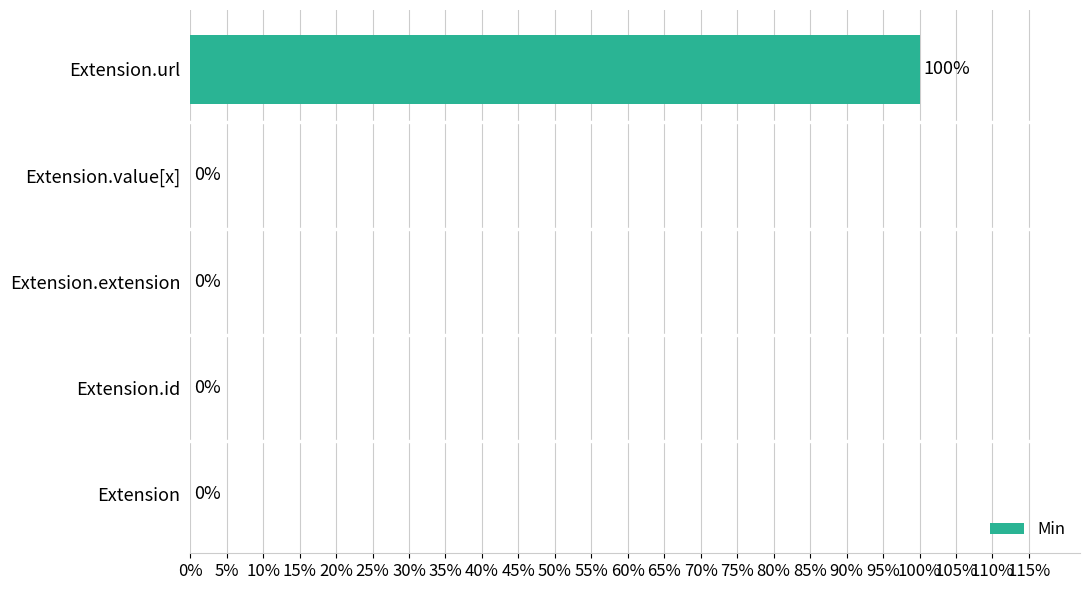

Are the bars horizontal?

Yes